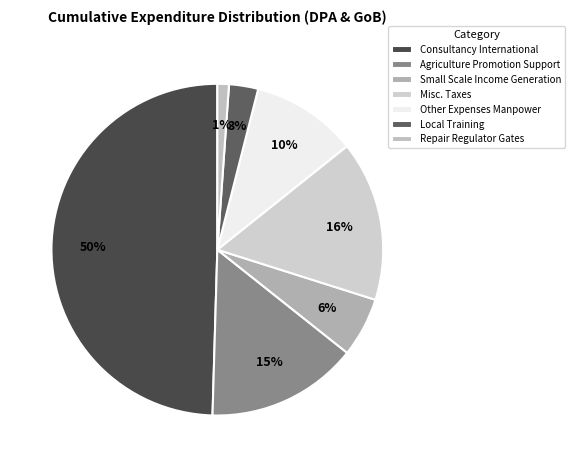

To the nearest percent, what percentage of the pie is Local Training?

3%